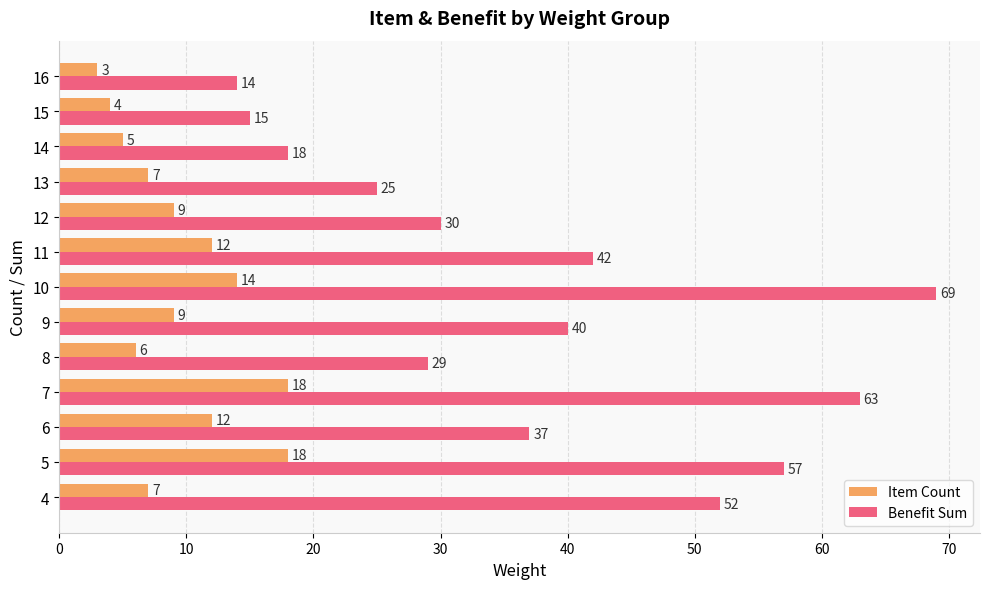

How many distinct data groups are displayed?

2